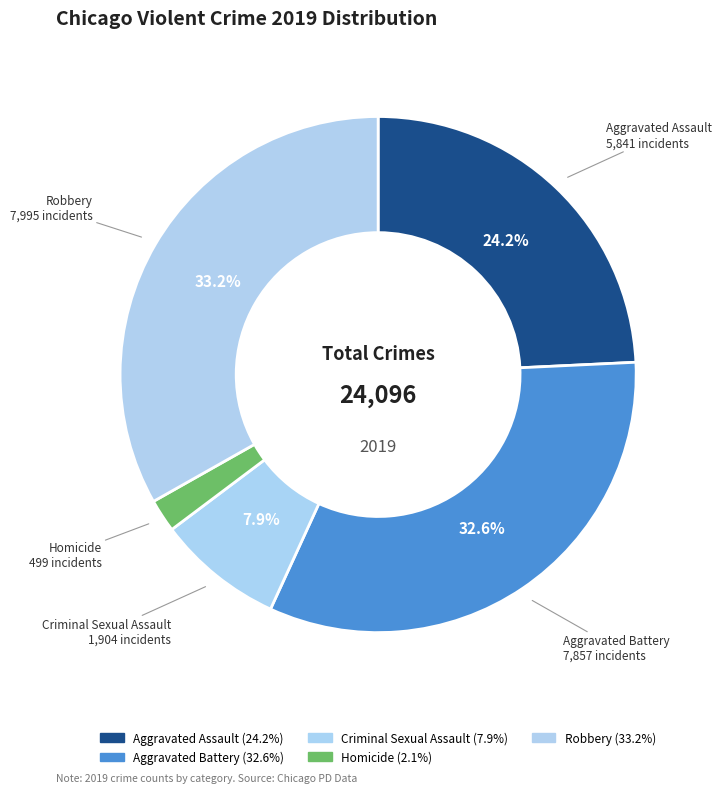

To the nearest percent, what portion does Robbery represent?

33%